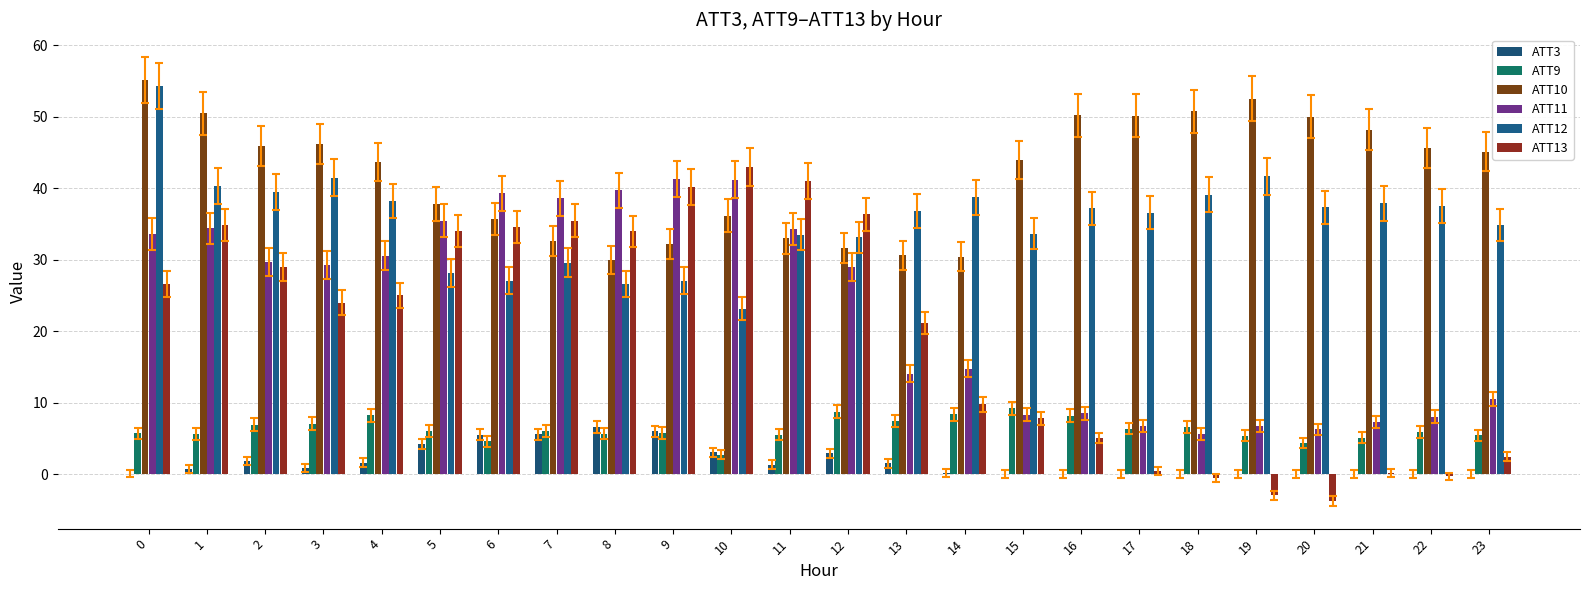

What is the highest value of the ATT9 series?

9.2